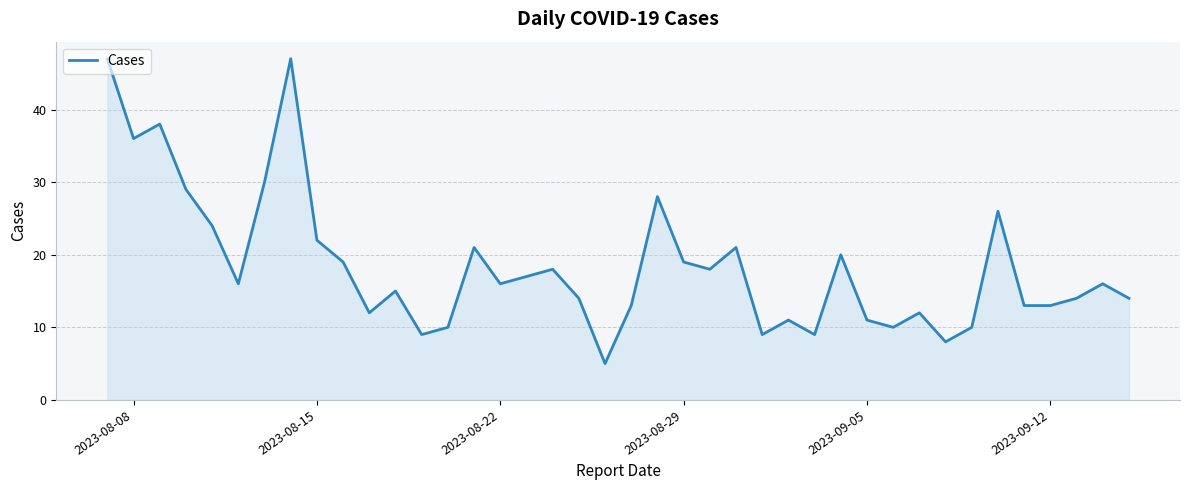

True or false: the data has more than 0 interior local peaks.

True